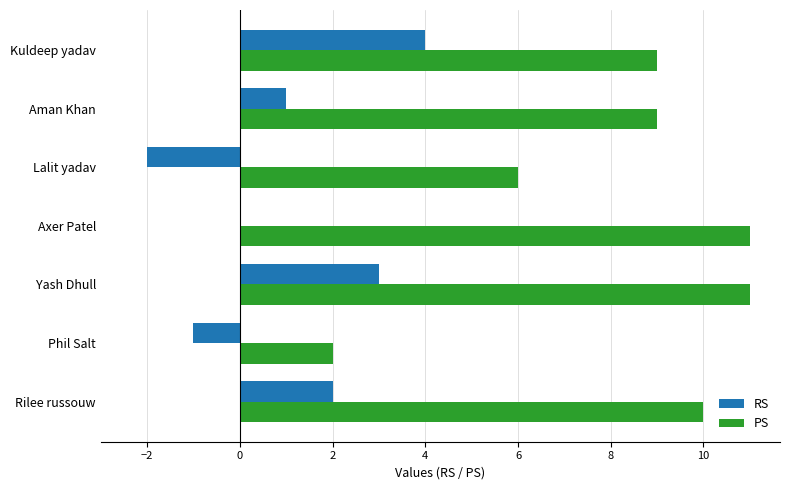

Is the value of PS at Axer Patel greater than the value of RS at Phil Salt?

Yes